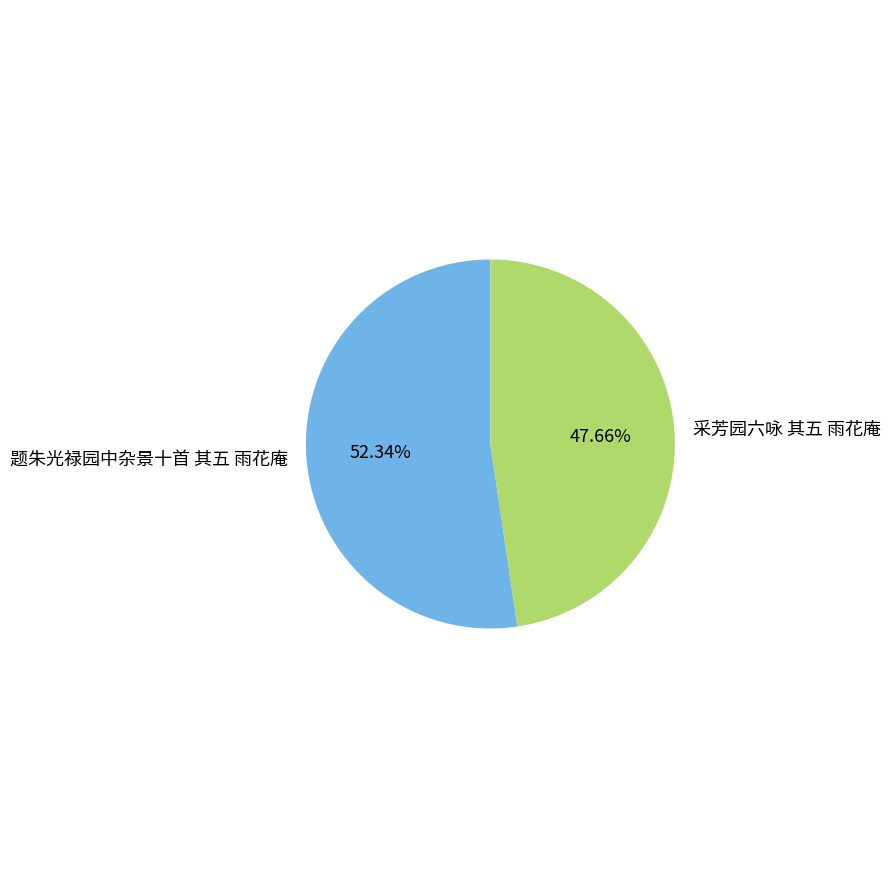

Which has a higher value, 题朱光禄园中杂景十首 其五 雨花庵 or 采芳园六咏 其五 雨花庵?

题朱光禄园中杂景十首 其五 雨花庵